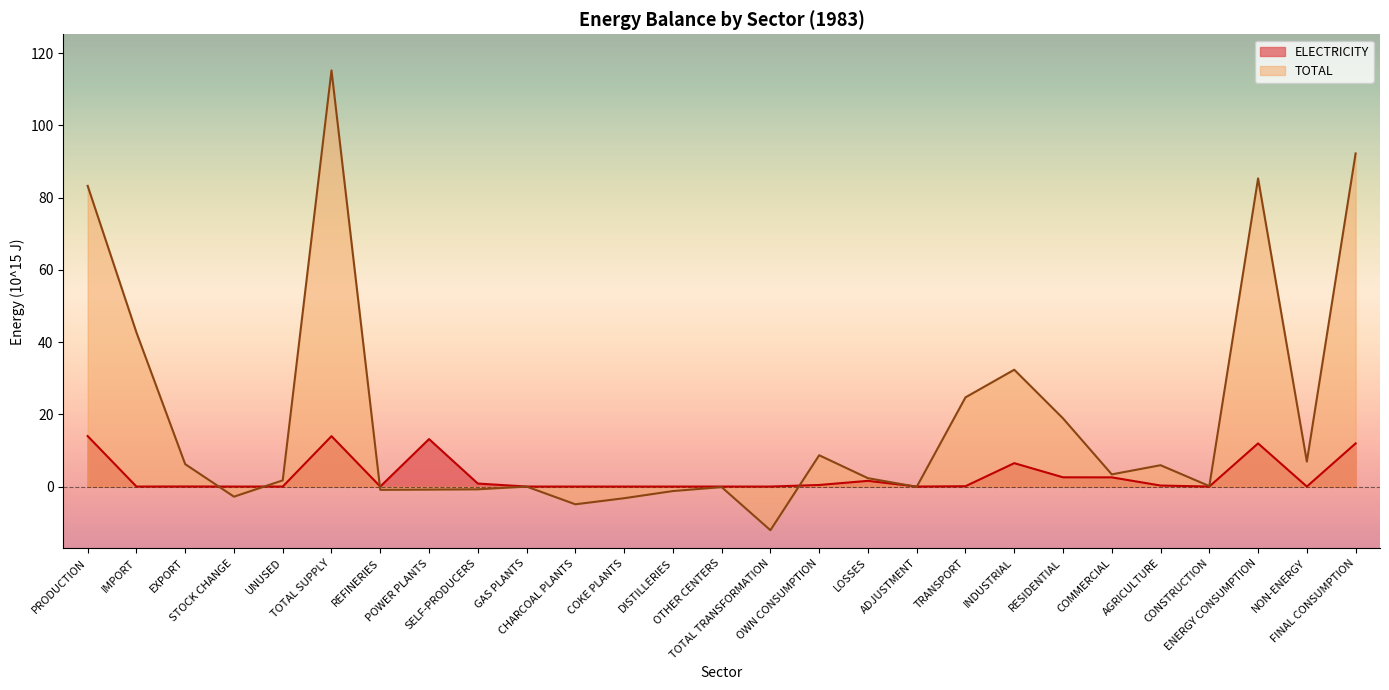

True or false: ELECTRICITY has a value of 6.5 at INDUSTRIAL.

True